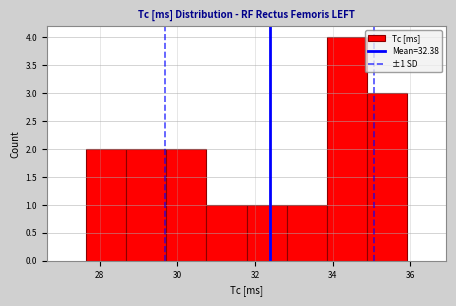

Over which range of the x-axis is the bar tallest?

33.8 to 34.8